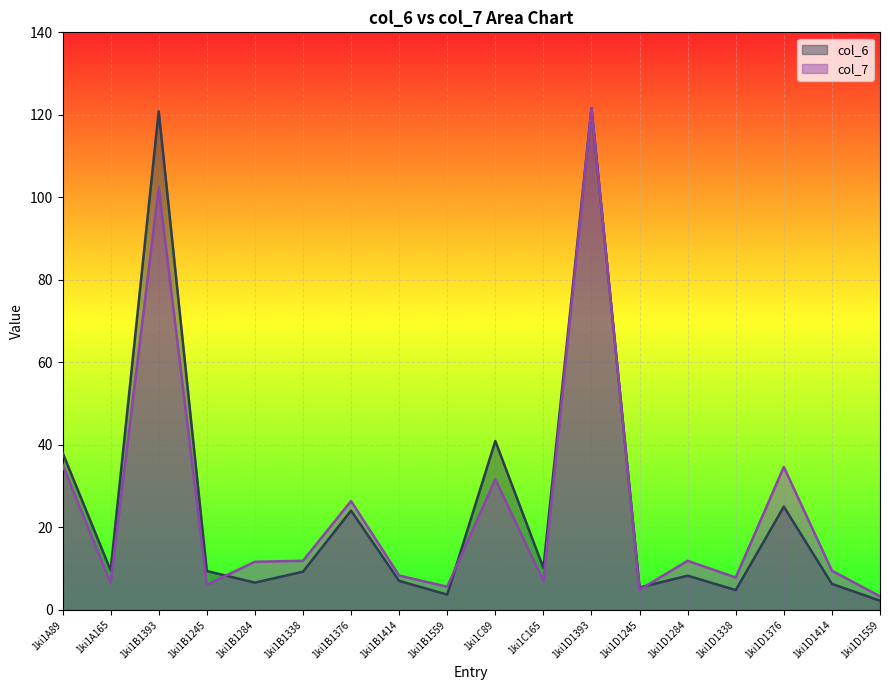

Is the value of col_7 at 1ki1B1338 greater than the value of col_6 at 1ki1B1338?

Yes